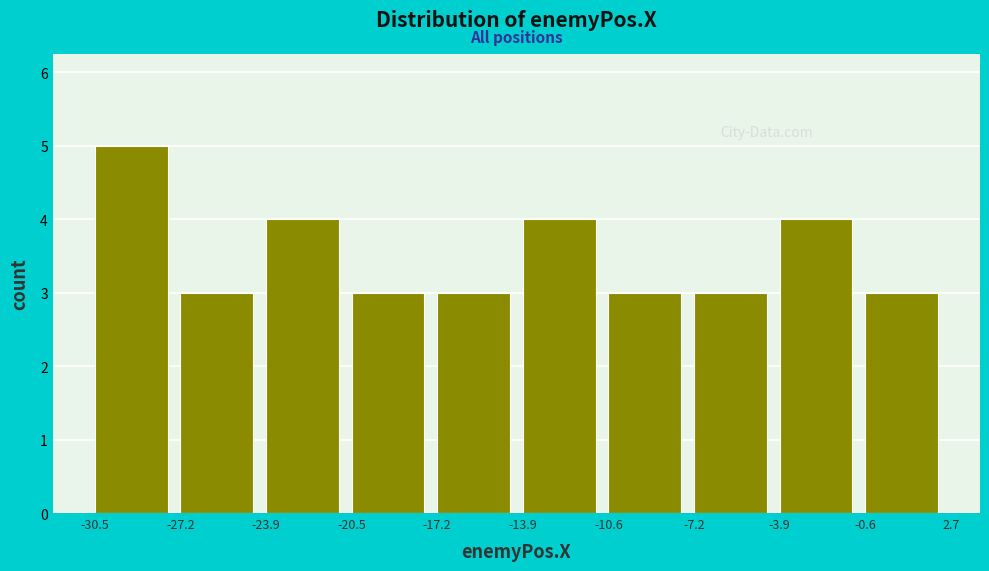

Reading left to right, list every bar in this chart as the range it spans on the x-axis followed by its height. The values are not printed on the chart, so give them approximately, as read against the axis.

-30.5 to -27.2: 5
-27.2 to -23.9: 3
-23.9 to -20.5: 4
-20.5 to -17.2: 3
-17.2 to -13.9: 3
-13.9 to -10.6: 4
-10.6 to -7.2: 3
-7.2 to -3.9: 3
-3.9 to -0.6: 4
-0.6 to 2.7: 3